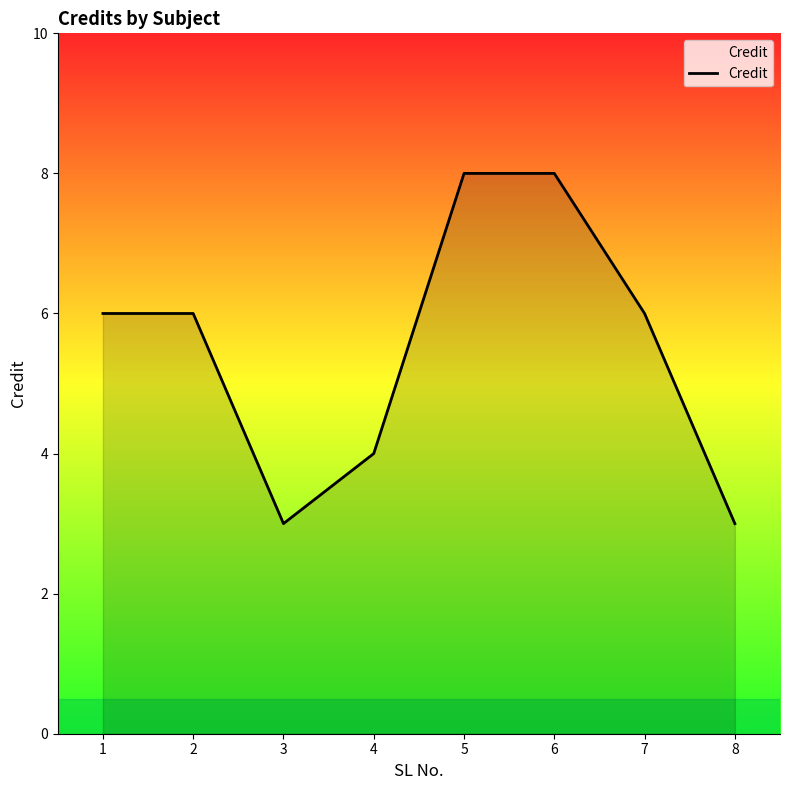

What is the difference between the maximum and minimum values?

5